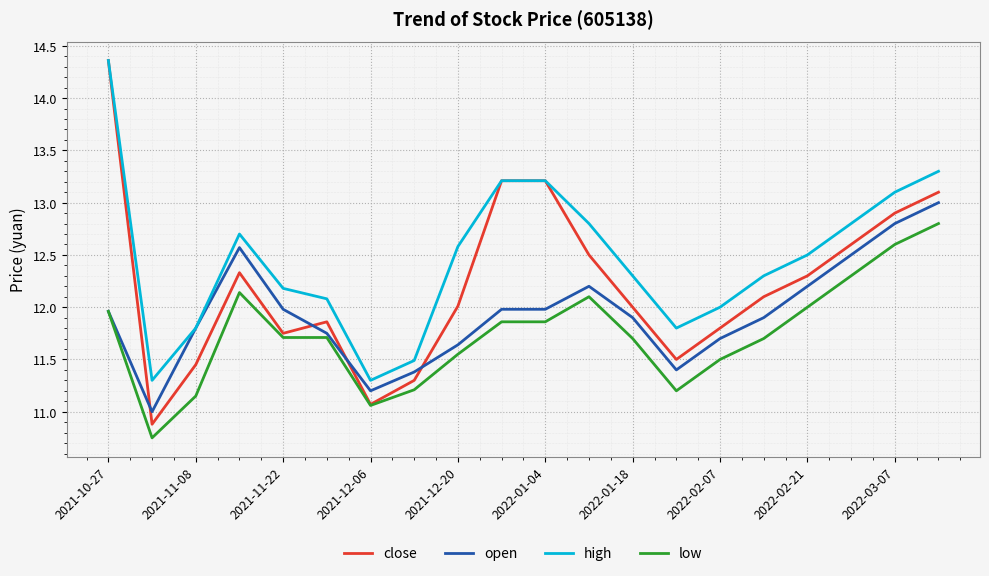

True or false: low and high intersect in this chart.

False